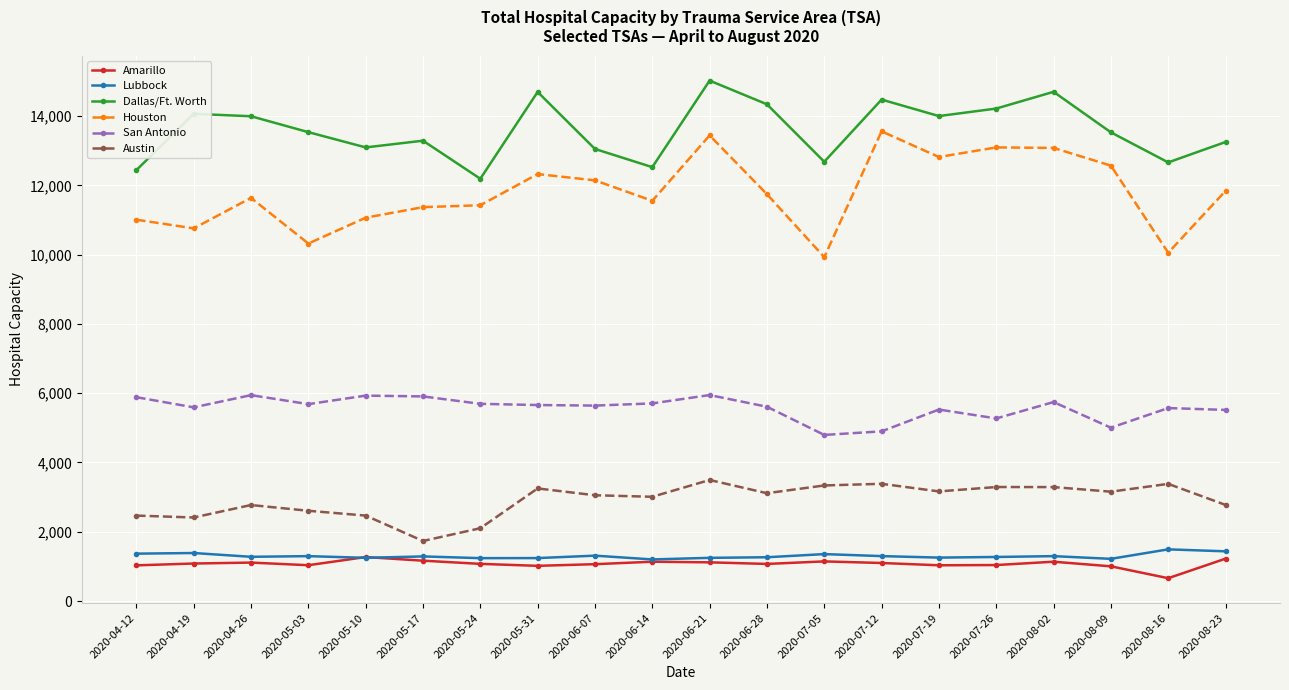

What is the sum of all Austin values?

58267